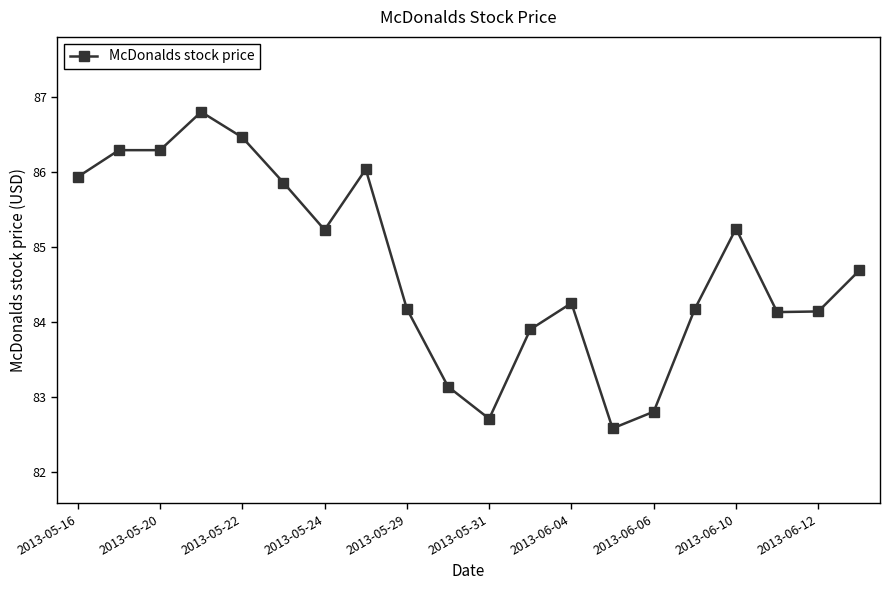

Reading left to right, extract all data points from this chart.

85.9	86.3	86.3	86.8	86.5	85.9	85.2	86.0	84.2	83.1	82.7	83.9	84.3	82.6	82.8	84.2	85.2	84.1	84.1	84.7